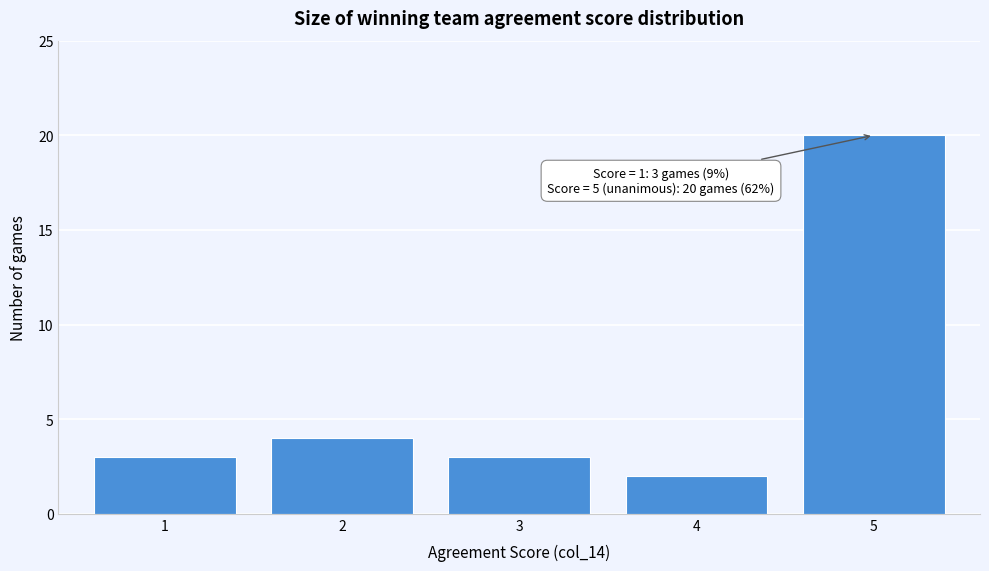

Which range on the x-axis has the tallest bar?

4.5 to 5.5